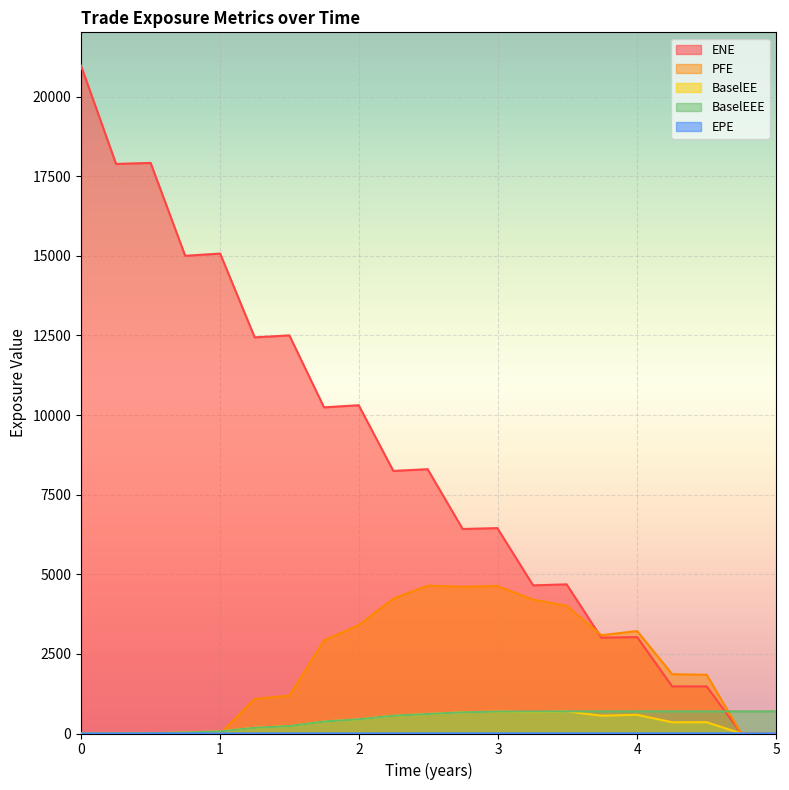

Which series changed the most between 2016-09-30 and 2017-03-31?

ENE